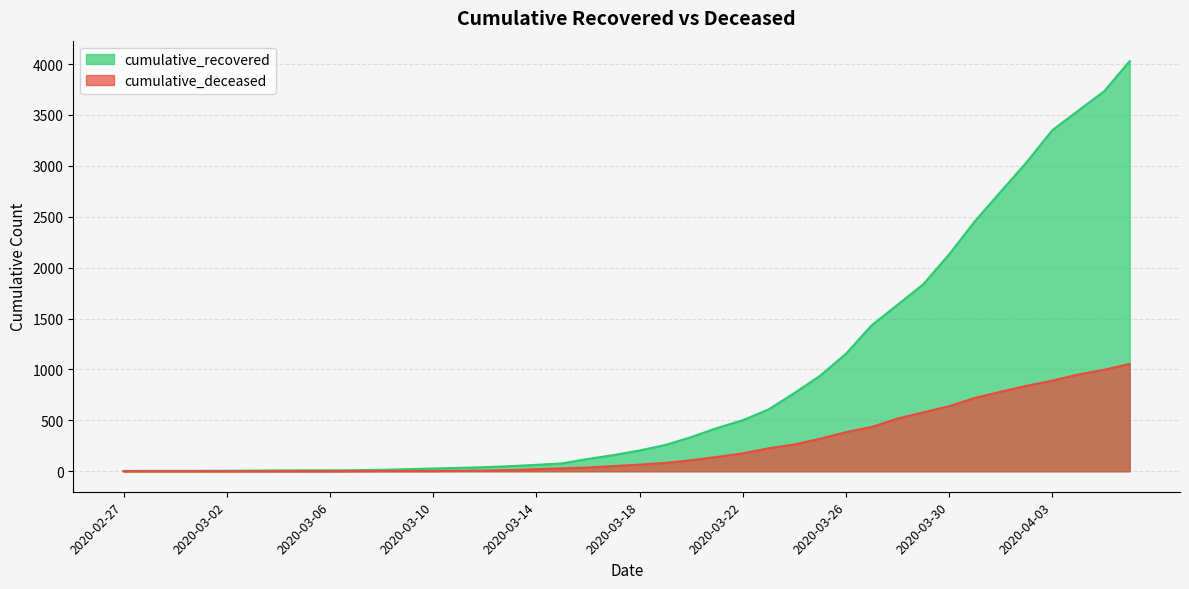

Which series has the widest spread of values?

cumulative_recovered